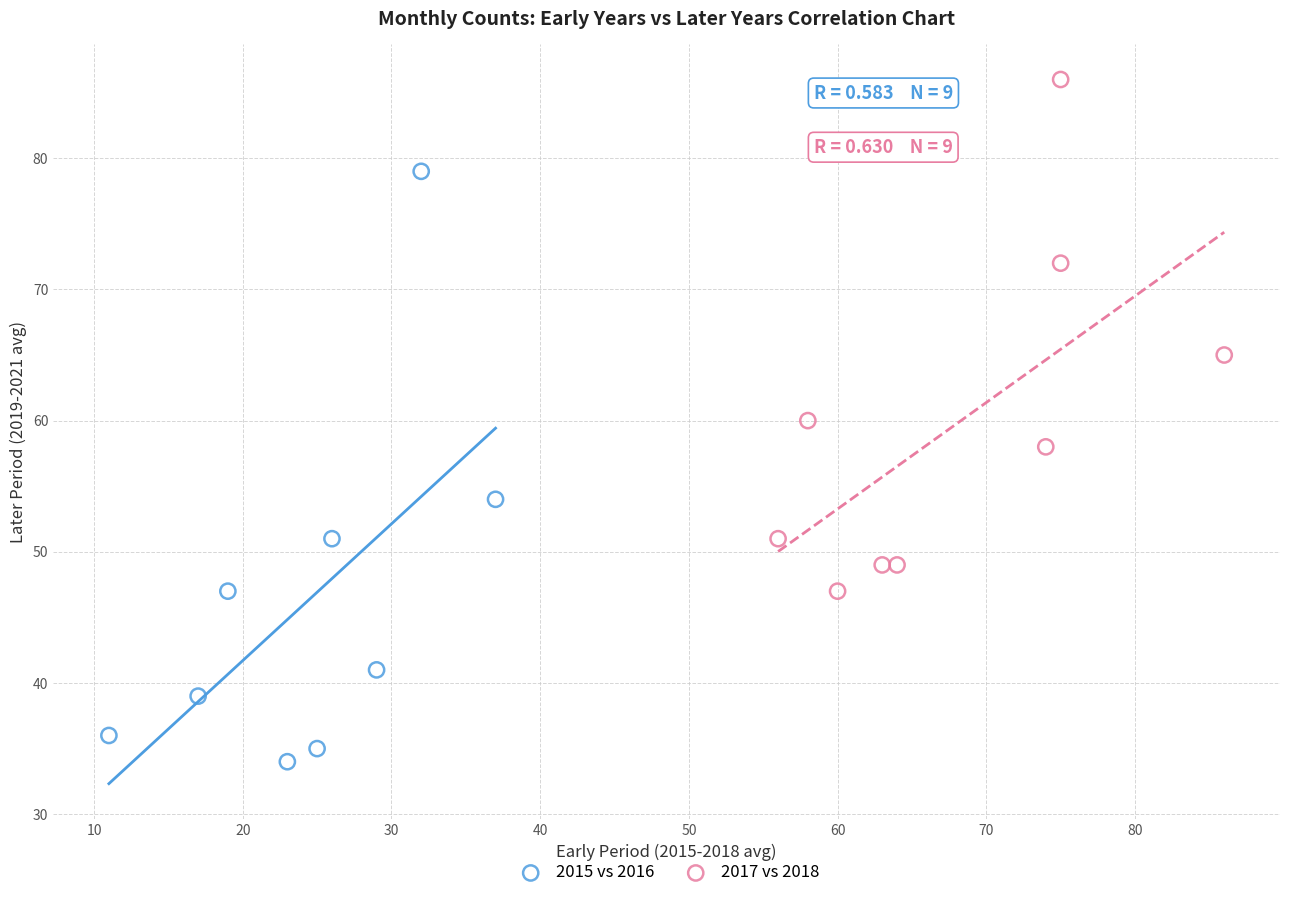

Which series has the widest spread of Y values?

2015 vs 2016